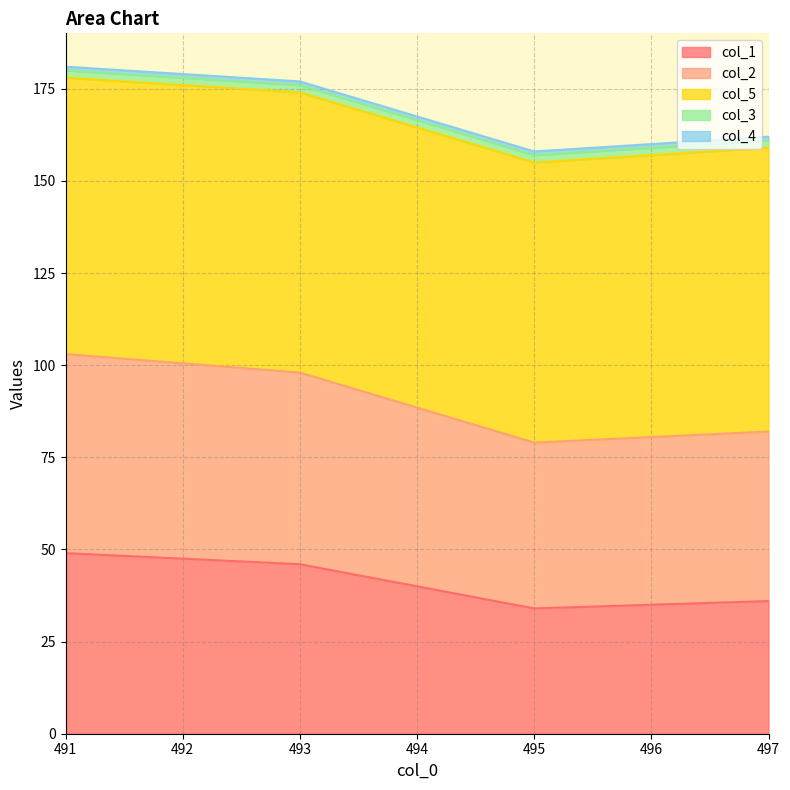

The col_1 series shows 66 at 491. True or false?

False